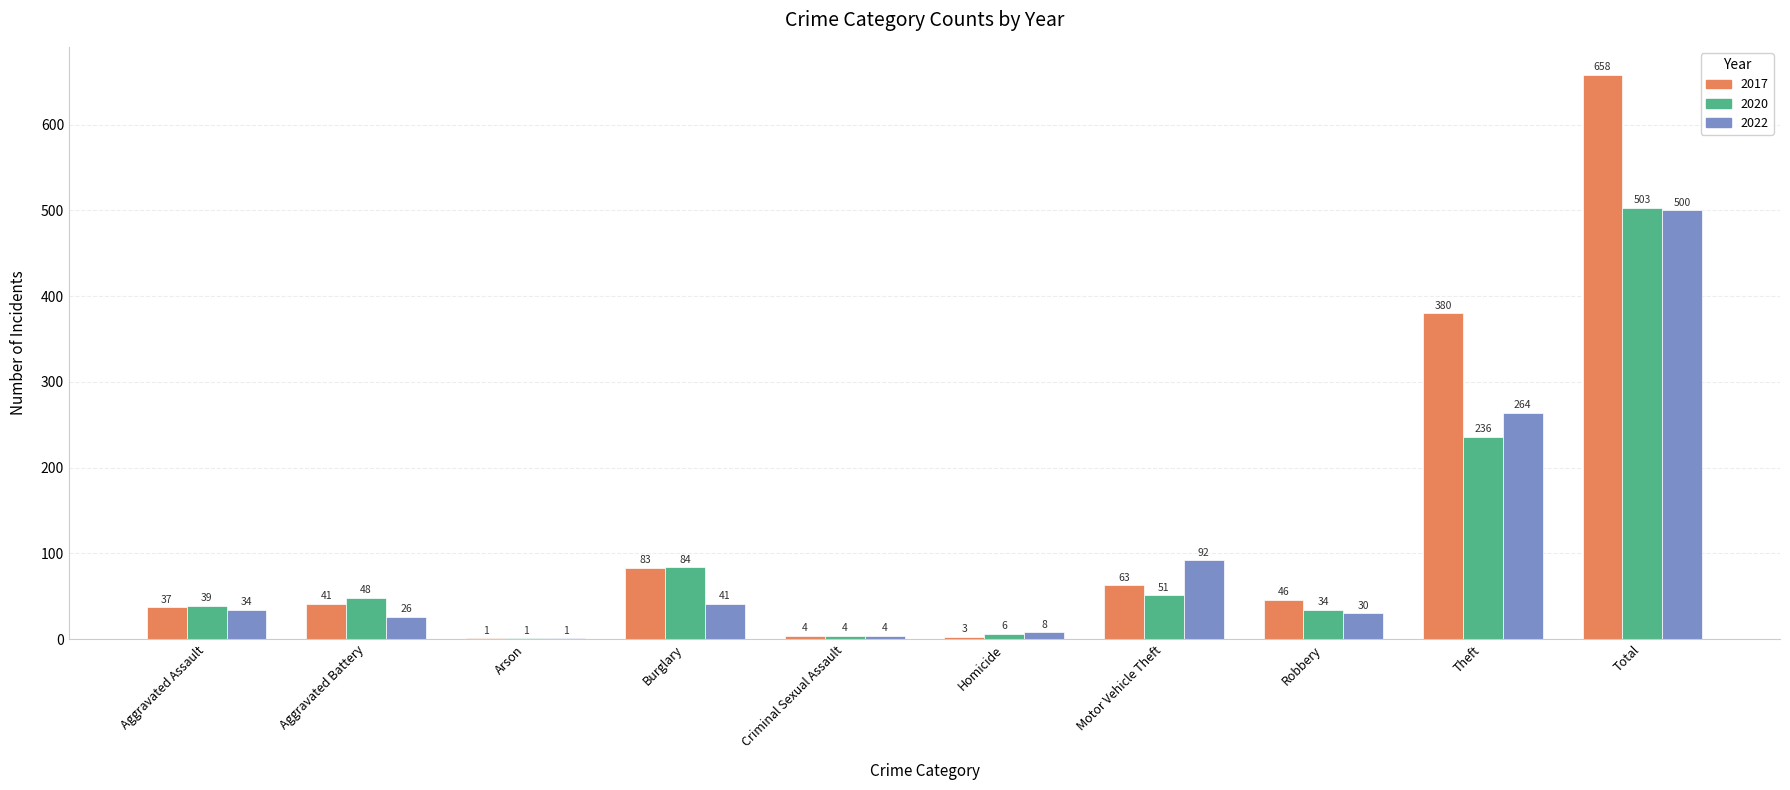

At which label is 2022 closest to 250?

Theft